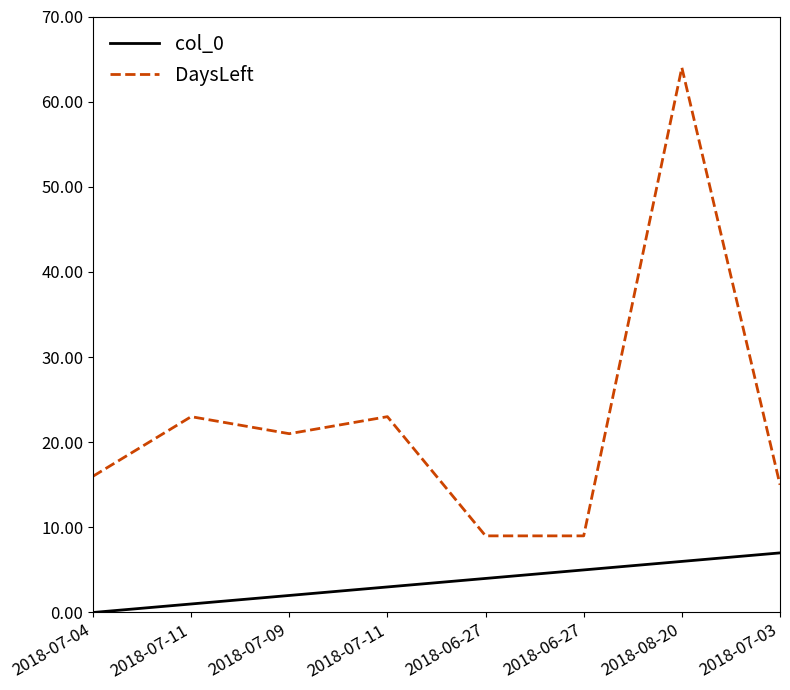

Reading left to right, list all the values displayed in this chart.

col_0: 0	1	2	3	4	5	6	7
DaysLeft: 16	23	21	23	9	9	64	15